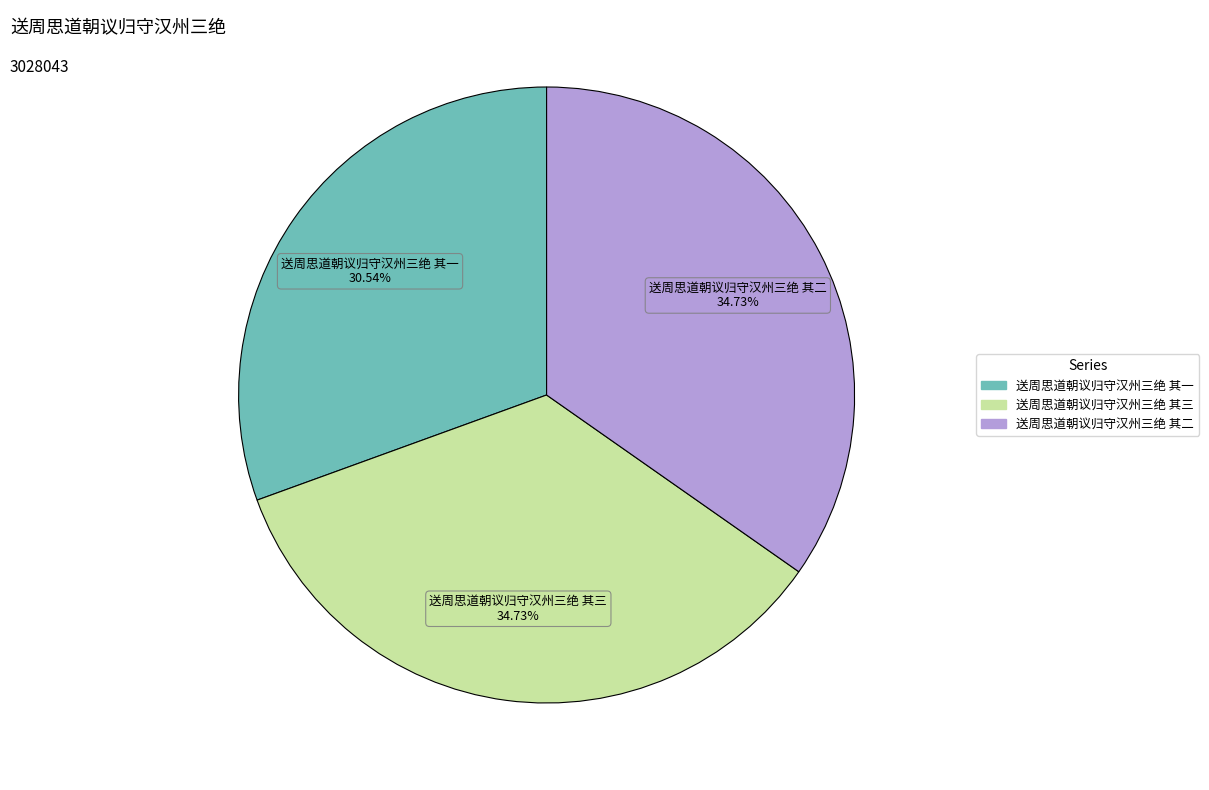

To the nearest percent, what portion does 送周思道朝议归守汉州三绝 其一 represent?

31%